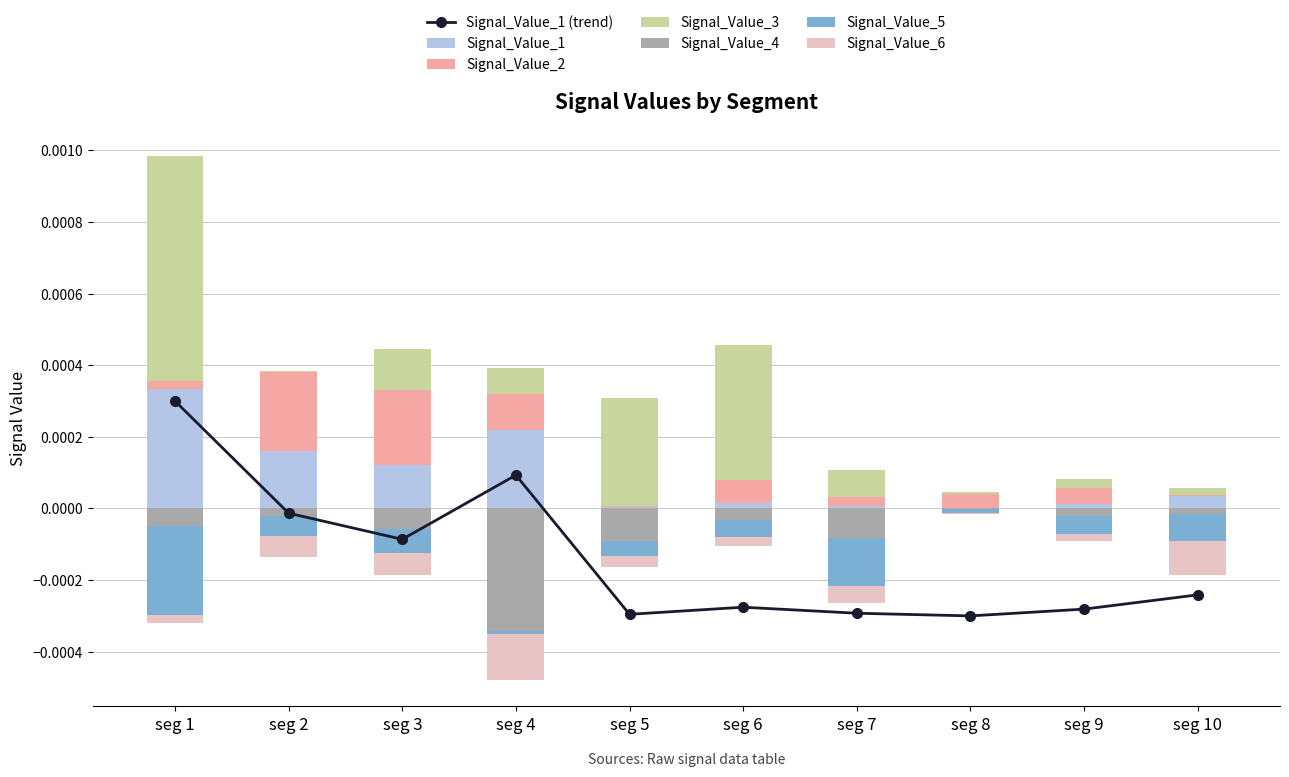

Which category has the lowest value across all series?

seg 4